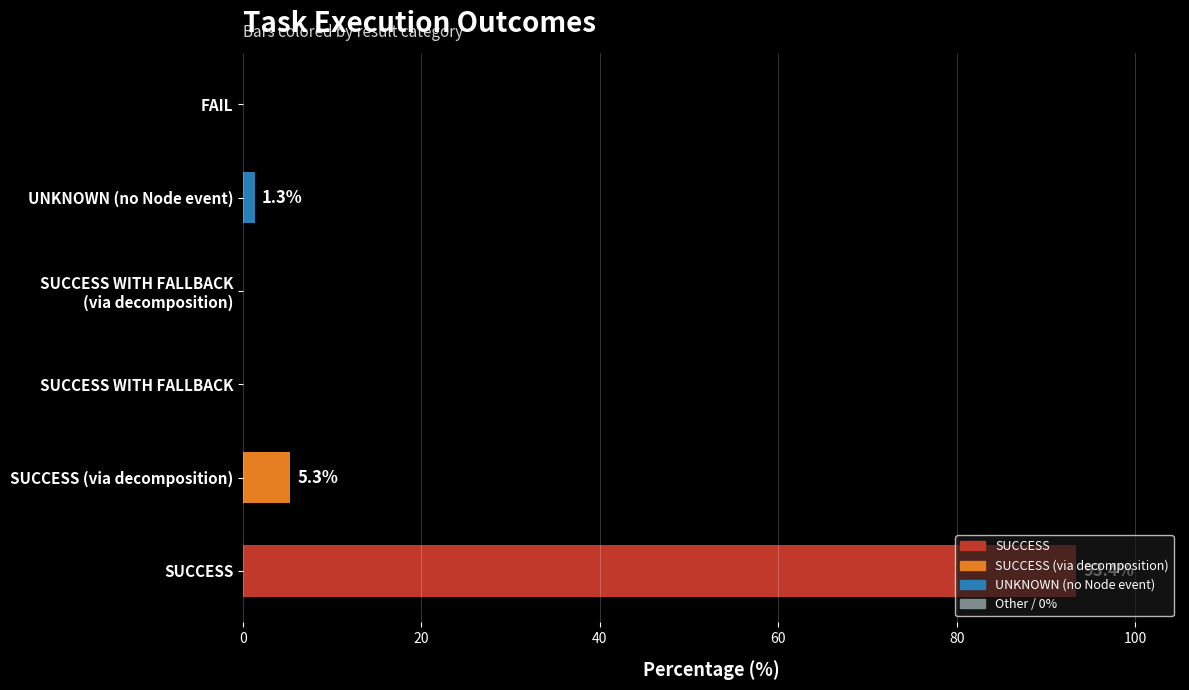

How many values are above zero?

3